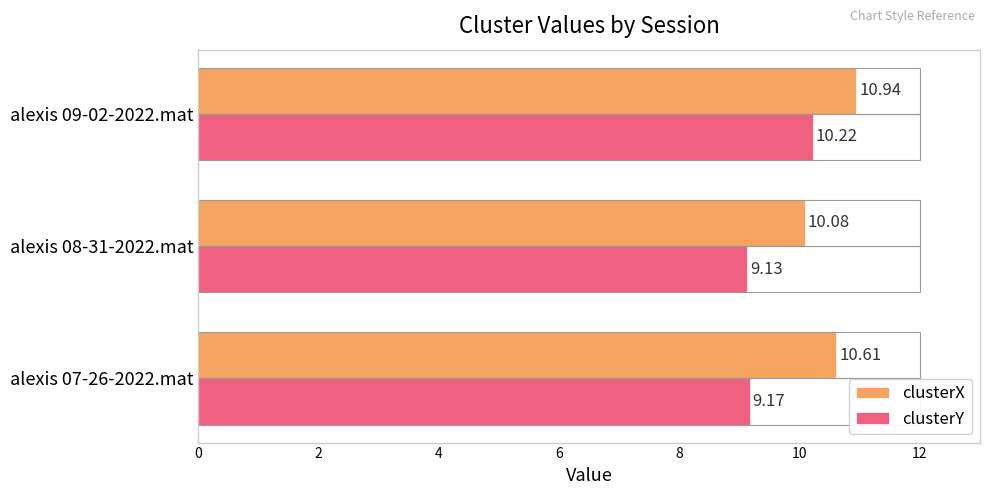

What is the minimum value shown in the chart?

9.1